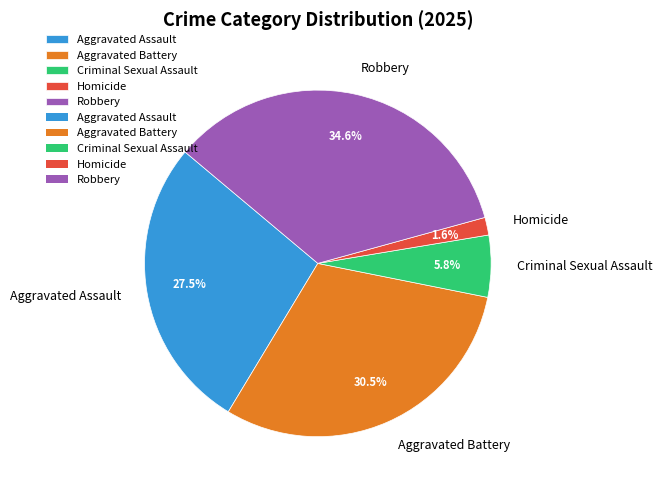

Is Criminal Sexual Assault the majority of the pie?

No